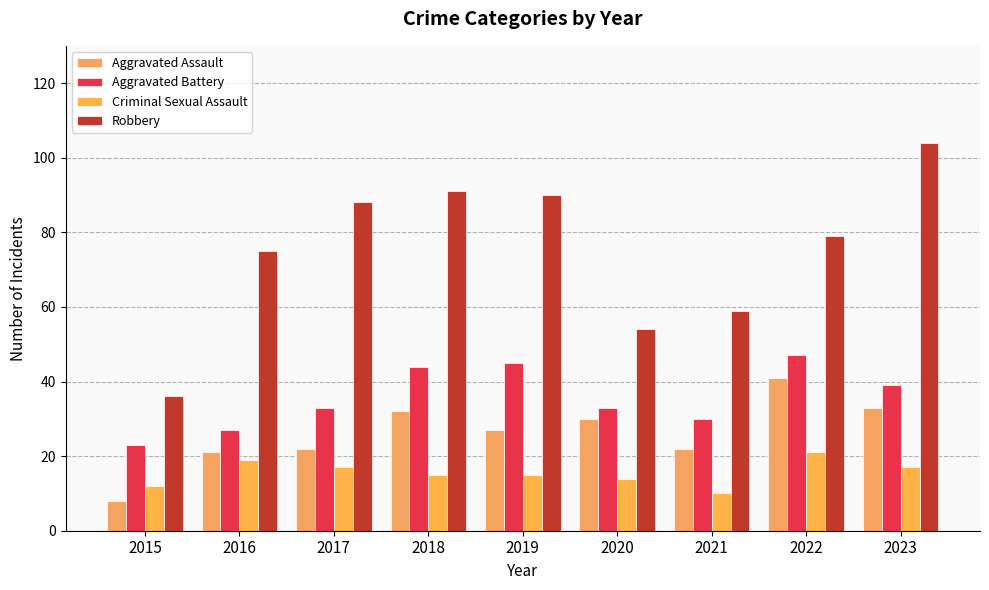

Where does the Aggravated Assault series first go above 27?

2018